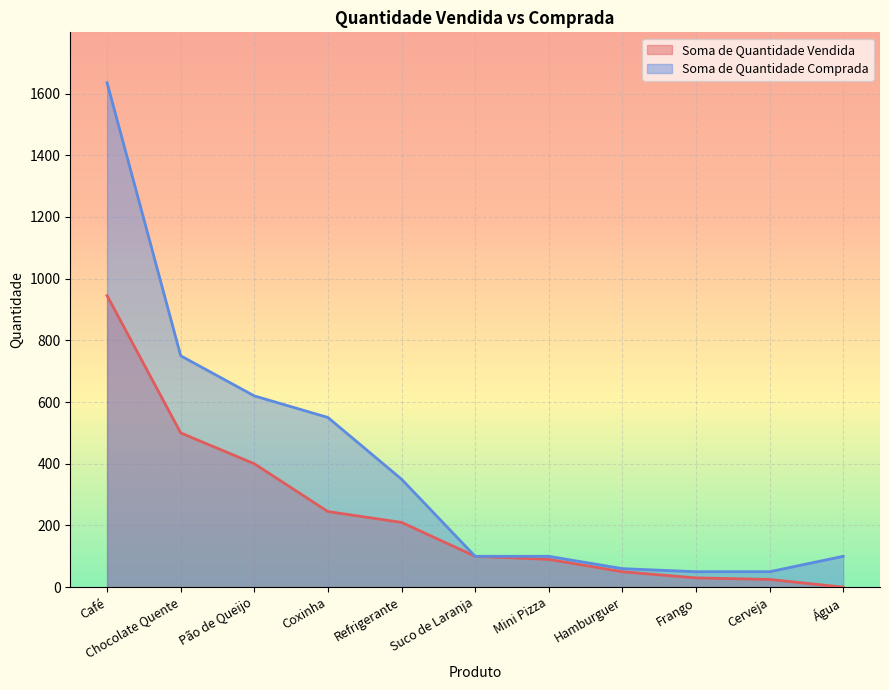

True or false: Soma de Quantidade Comprada has a value of 1635 at Café.

True